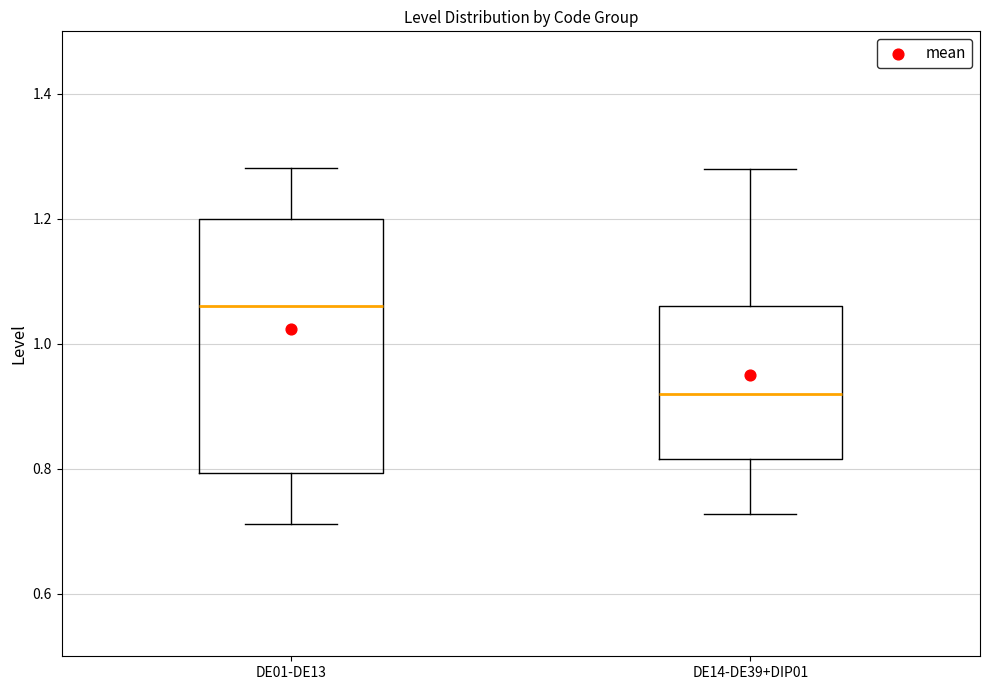

Which box's median line is the highest?

DE01-DE13